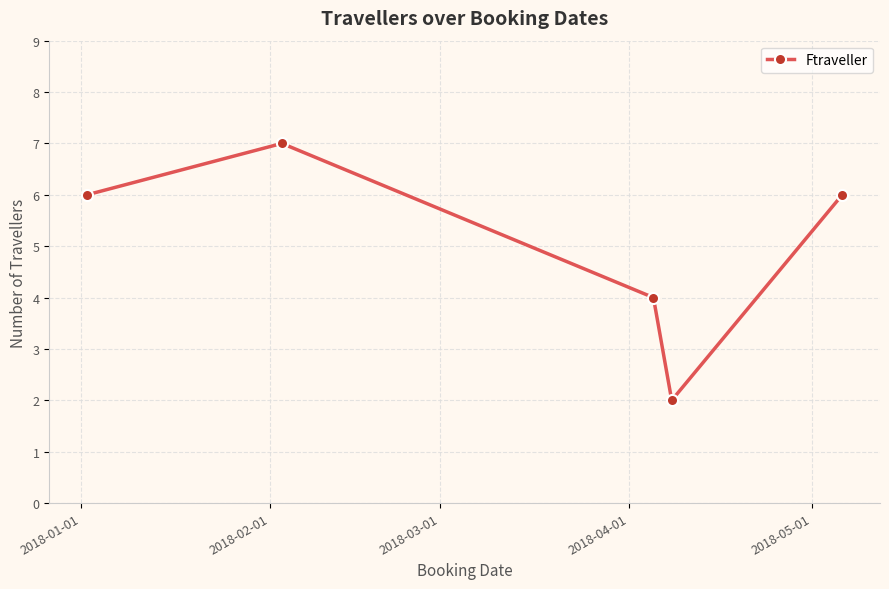

How many points are higher than both their immediate neighbors (excluding endpoints)?

1